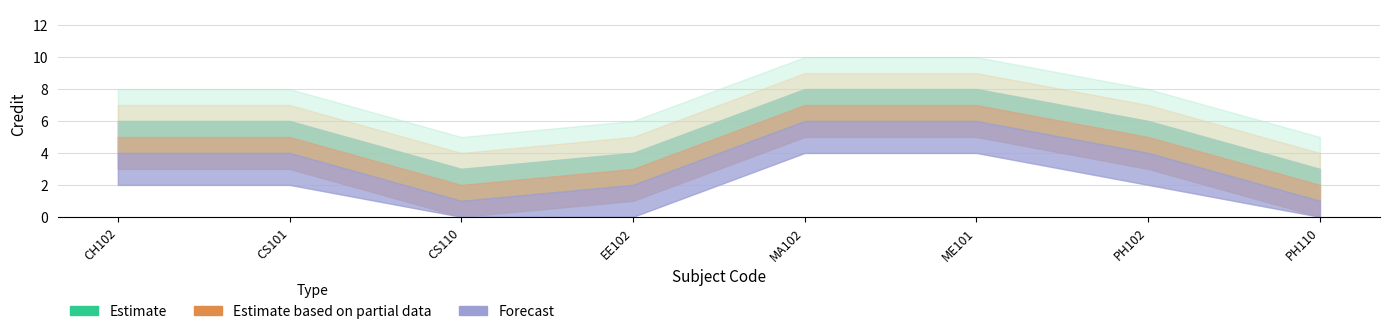

What are all the series names shown in the legend?

Estimate, Estimate based on partial data, Forecast